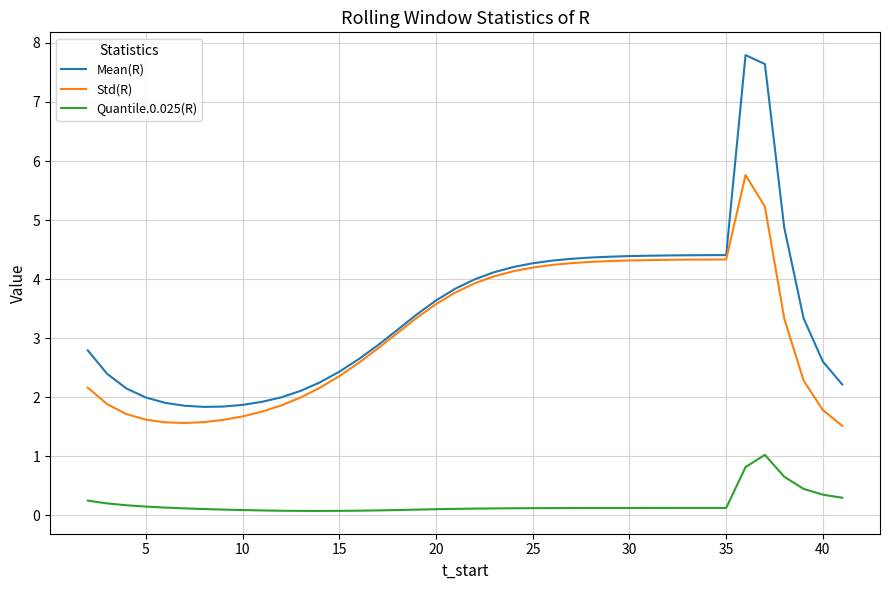

Which series has the largest range (max minus min)?

Mean(R)